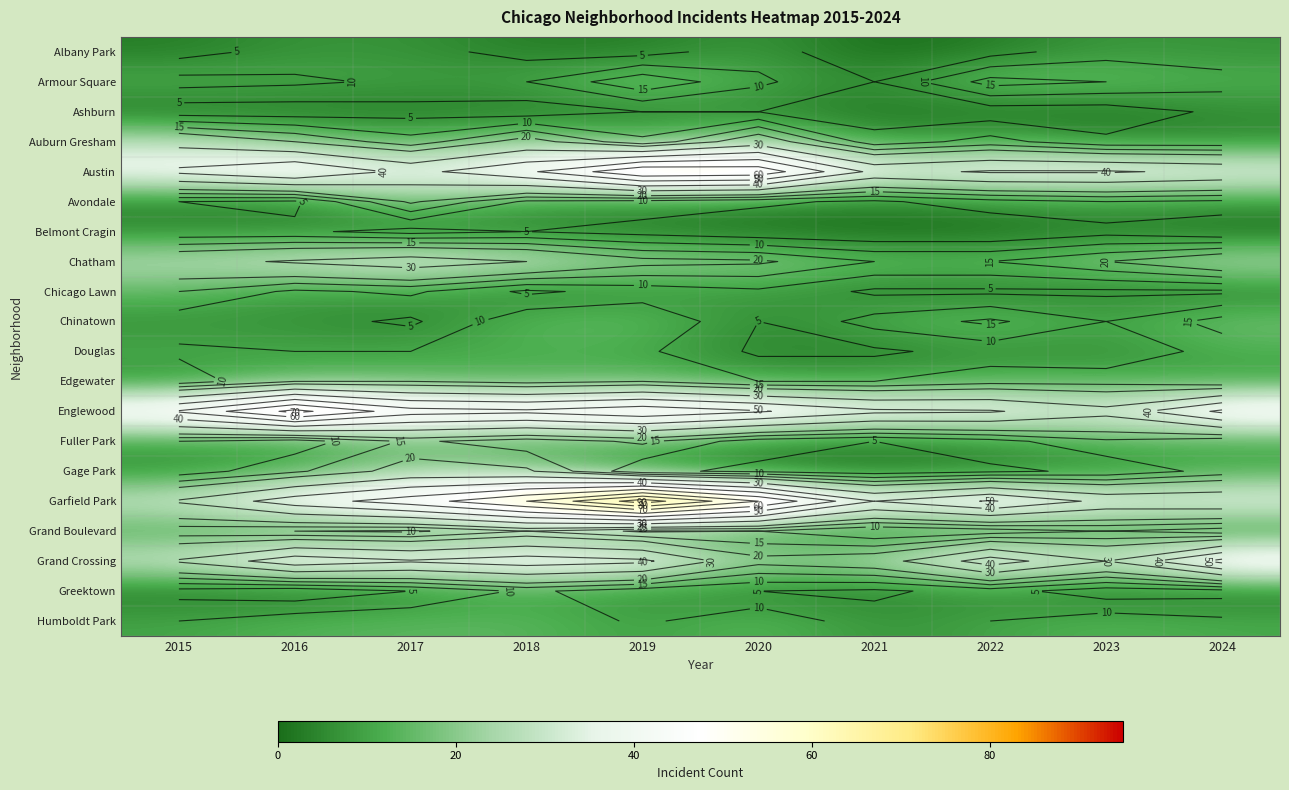

How many data points in Englewood are less than 52?

5